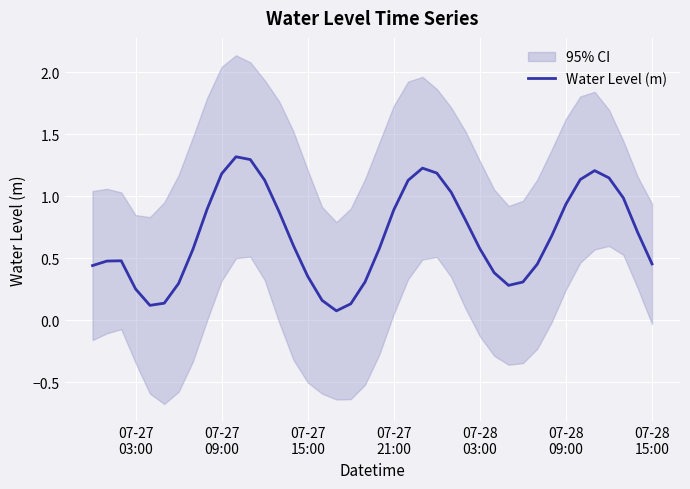

What is the value of the 40th point from the left?

0.5